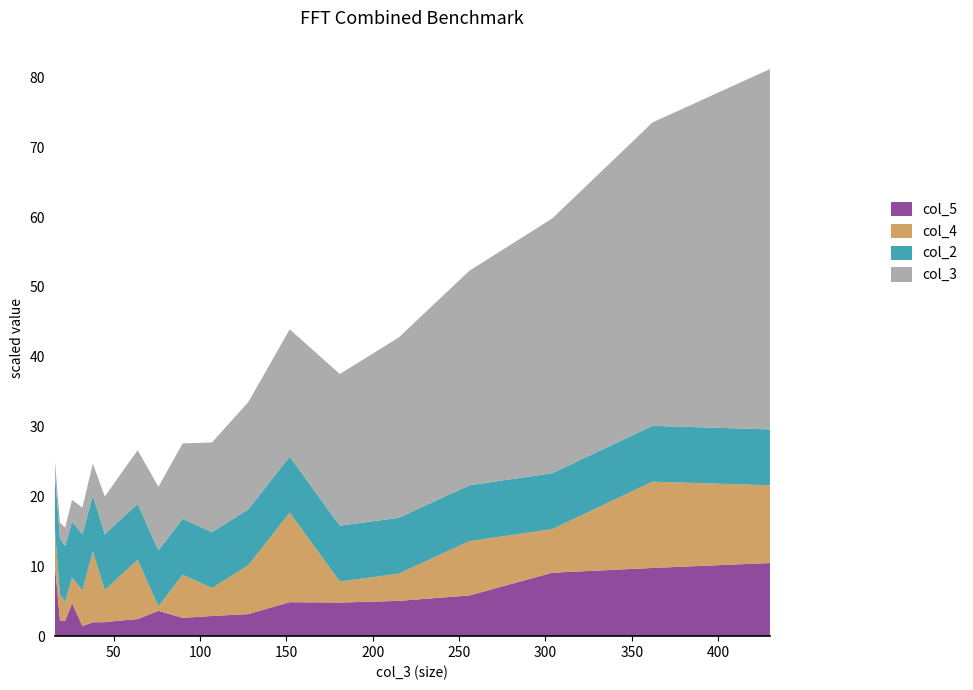

What is the highest value of the col_5 series?

10.5